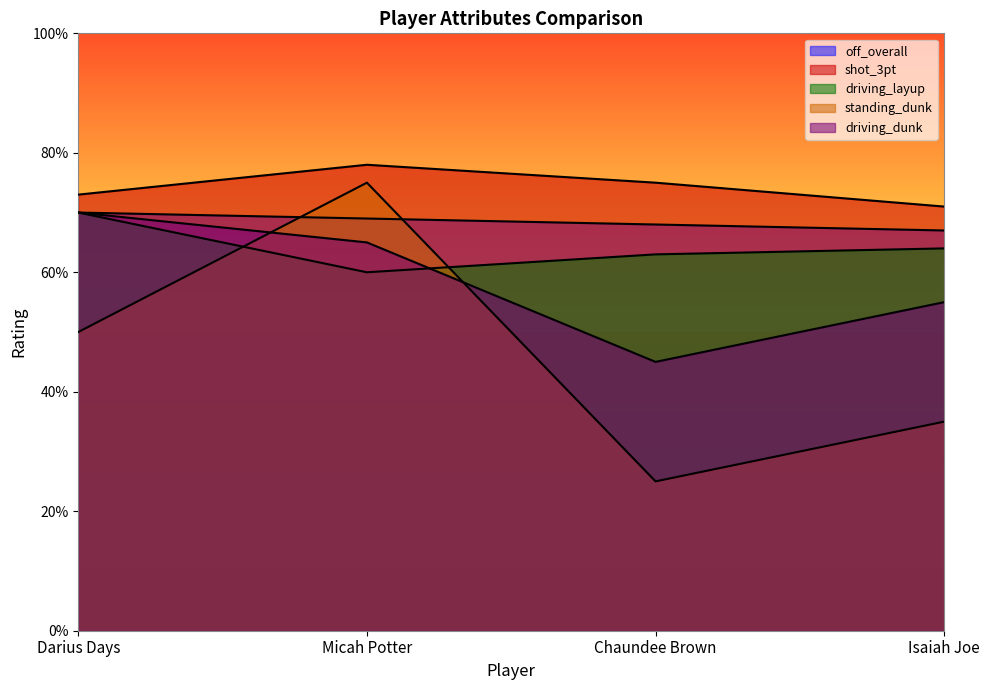

What is the label of the 2nd point from the left?

Micah Potter